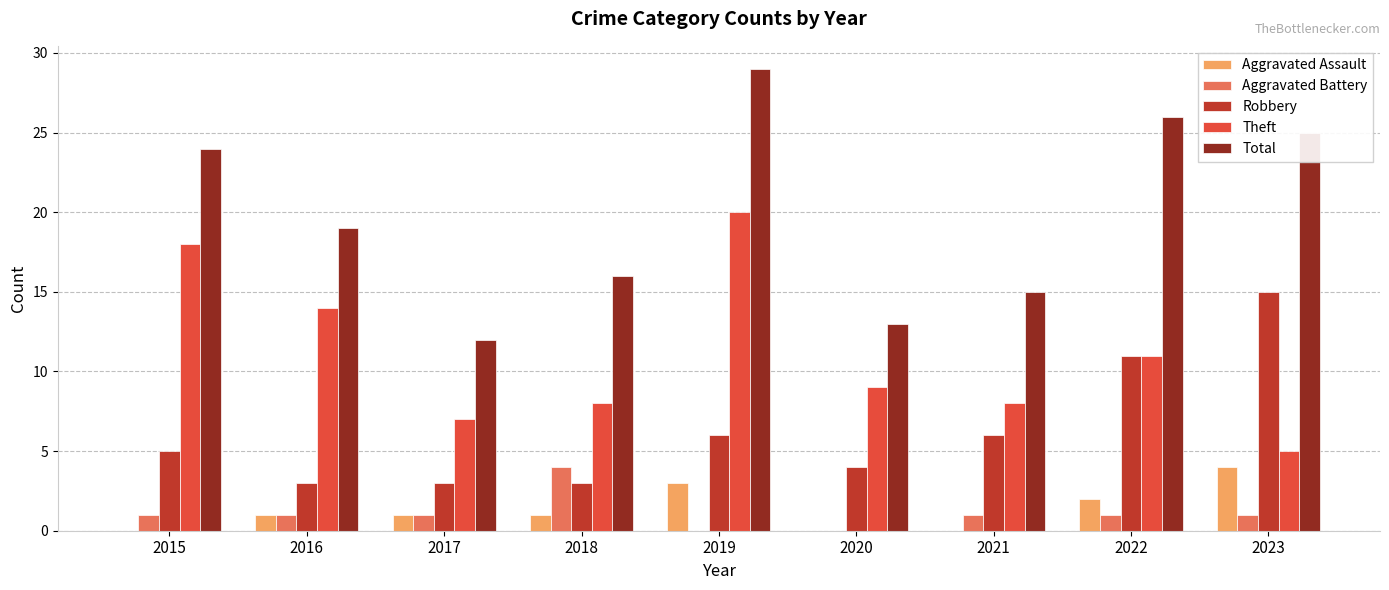

What is the spread (max minus min) of values at 2022?

25